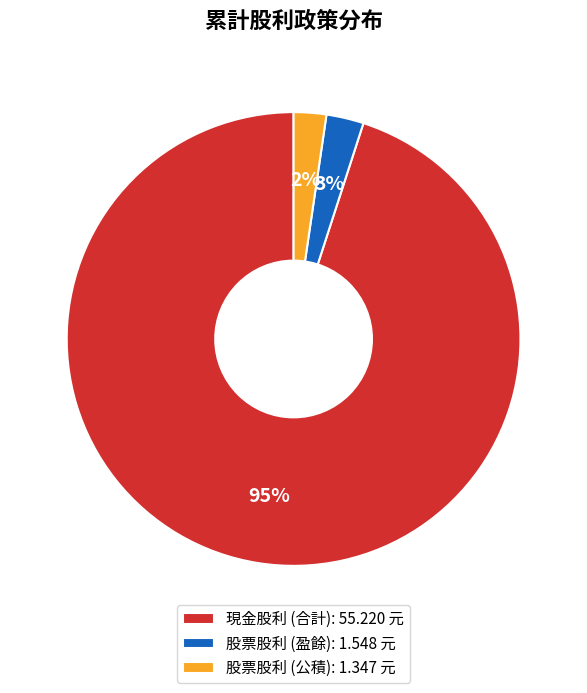

Does any single category account for the majority?

Yes